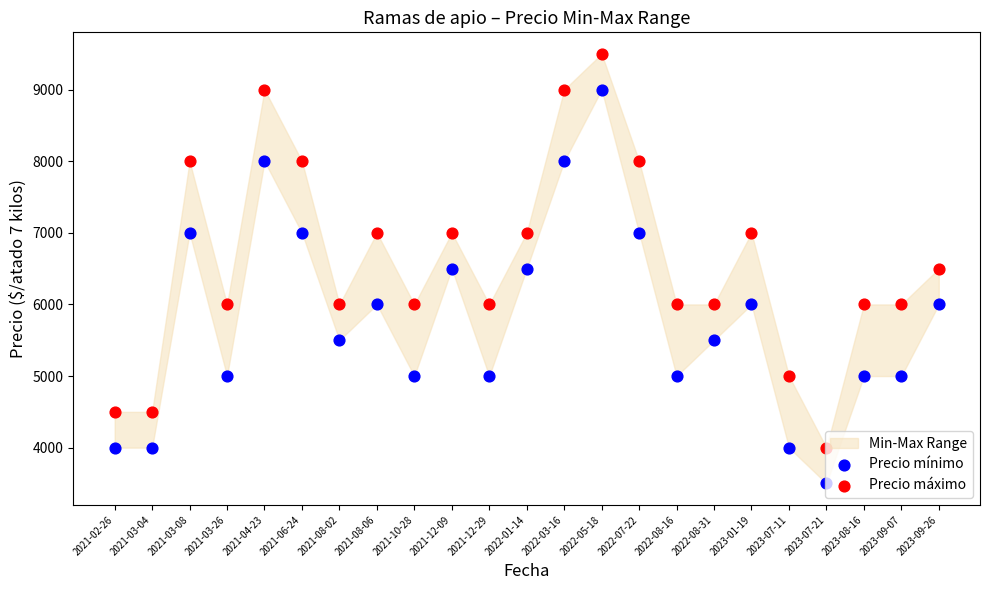

Which series has the widest spread of Y values?

Precio mínimo